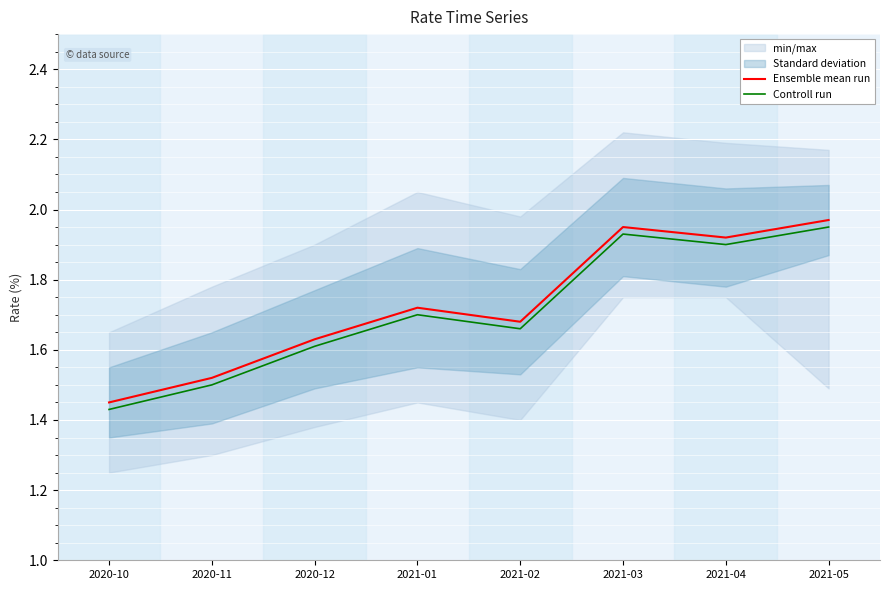

Where is Controll run nearest to the value 1?

2020-10